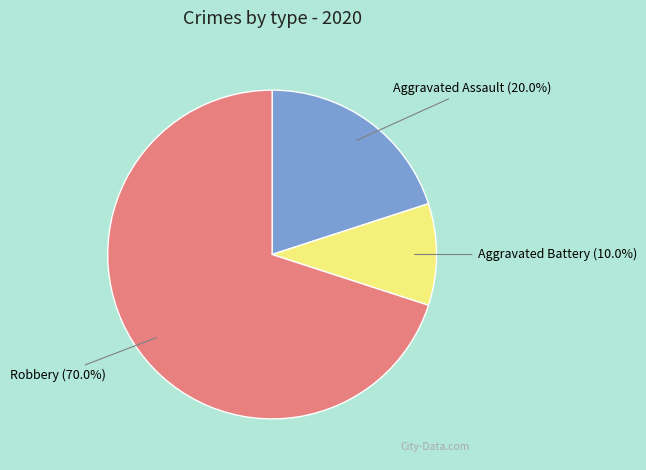

What is the total percentage of Aggravated Assault and Aggravated Battery?

30.0%